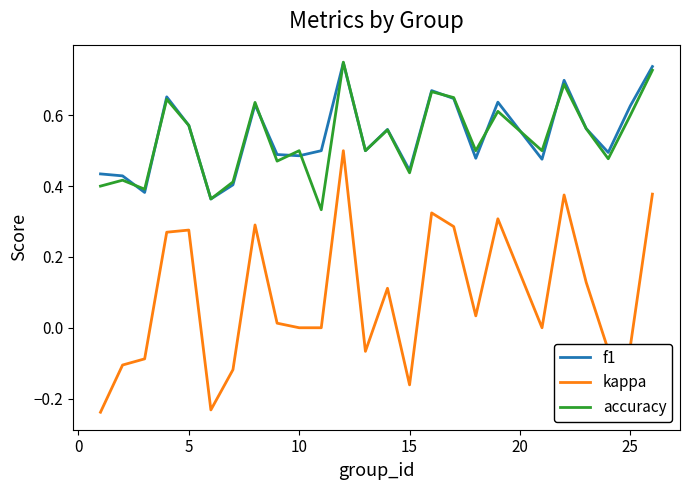

True or false: f1 has more than 2 points higher than both neighbors.

True